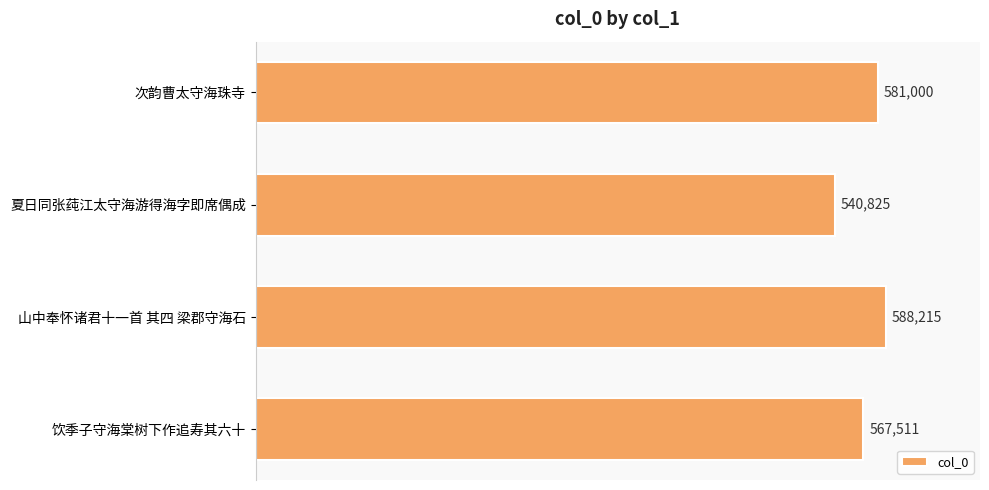

The chart shows a value of 784311 at 山中奉怀诸君十一首 其四 梁郡守海石. True or false?

False